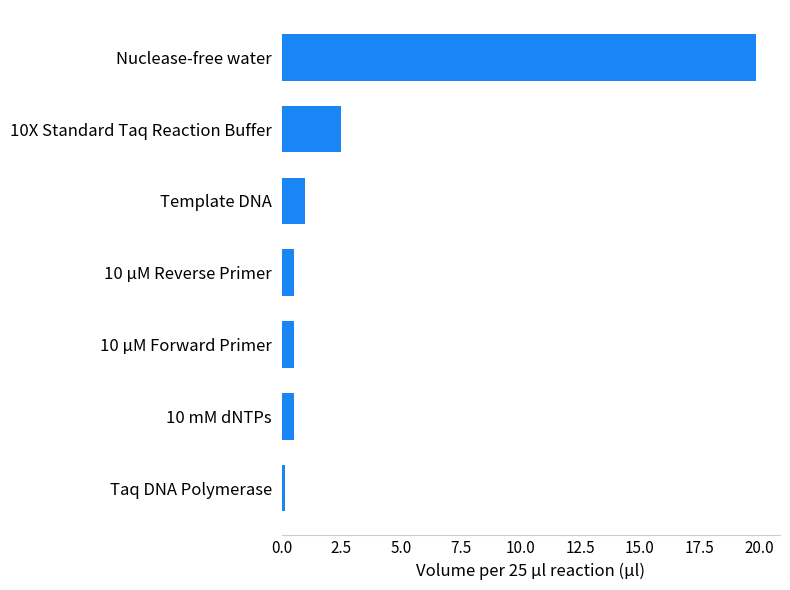

Count the number of data series in this chart.

1